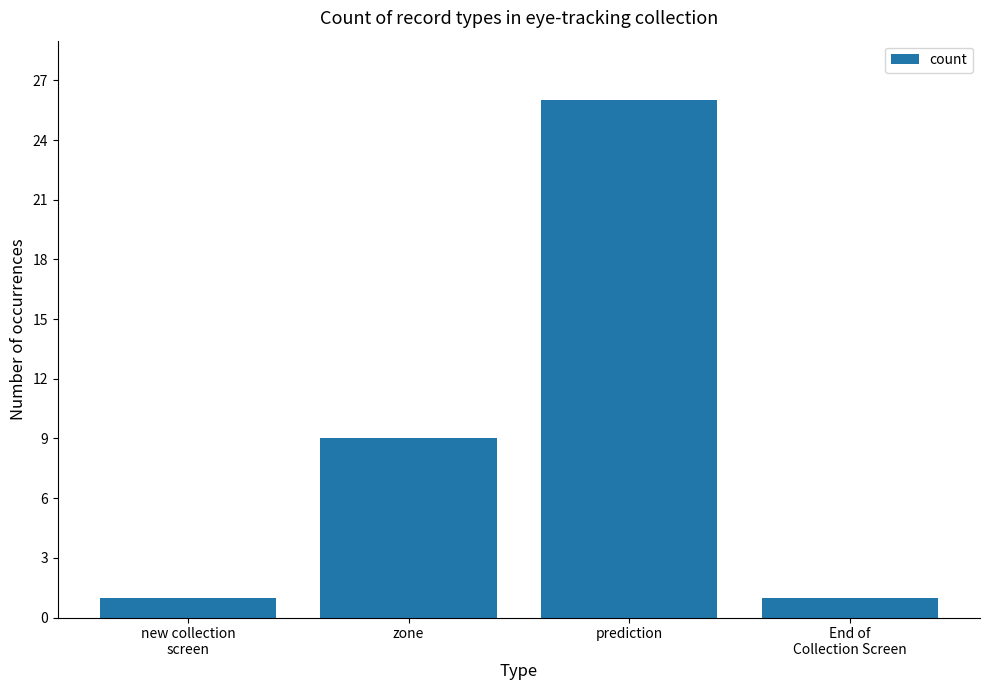

Count the values in the range 1 to 26.

4